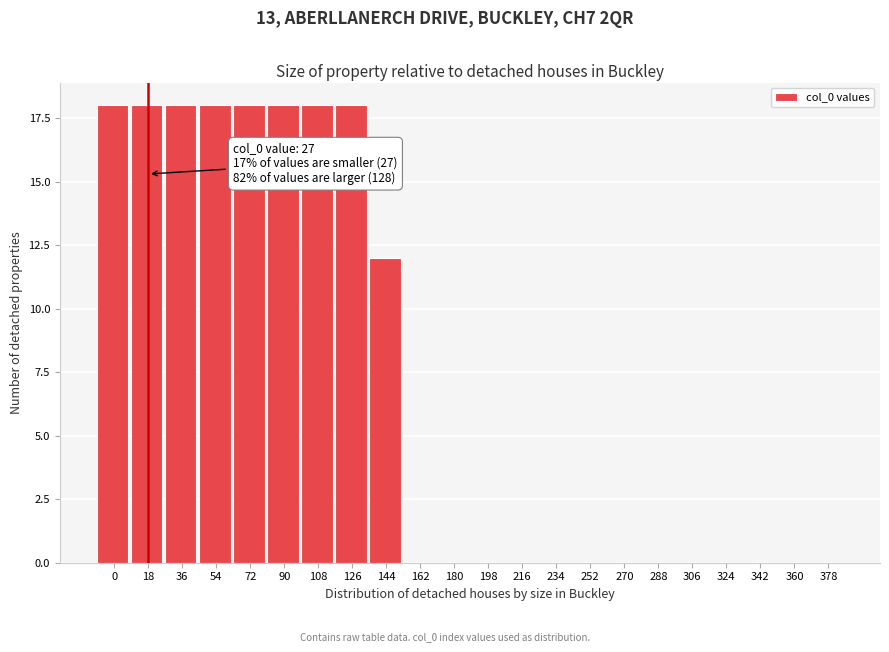

Reading left to right, extract all data points from this chart.

0=18	18=18	36=18	54=18	72=18	90=18	108=18	126=18	144=12	162=0	180=0	198=0	216=0	234=0	252=0	270=0	288=0	306=0	324=0	342=0	360=0	378=0